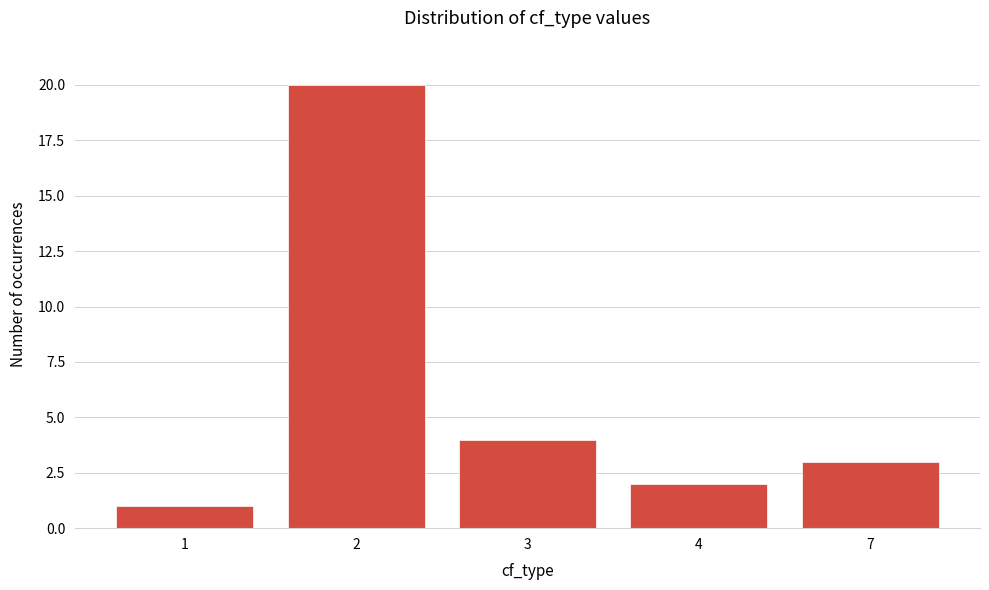

Reading right to left, transcribe all the data shown in this chart.

3	2	4	20	1